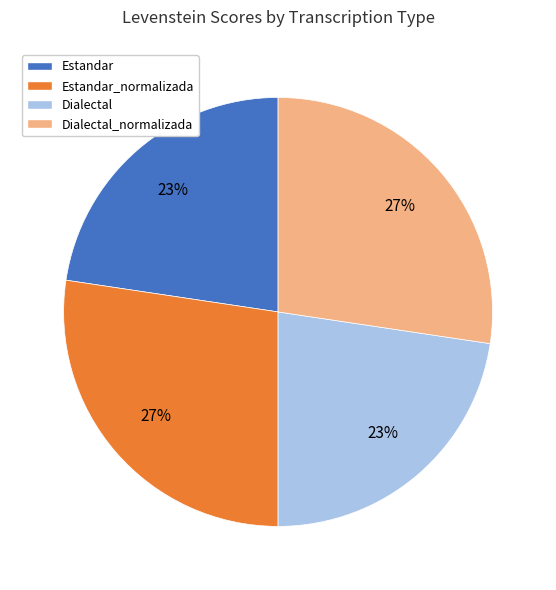

Is there any slice that represents more than half of the pie?

No